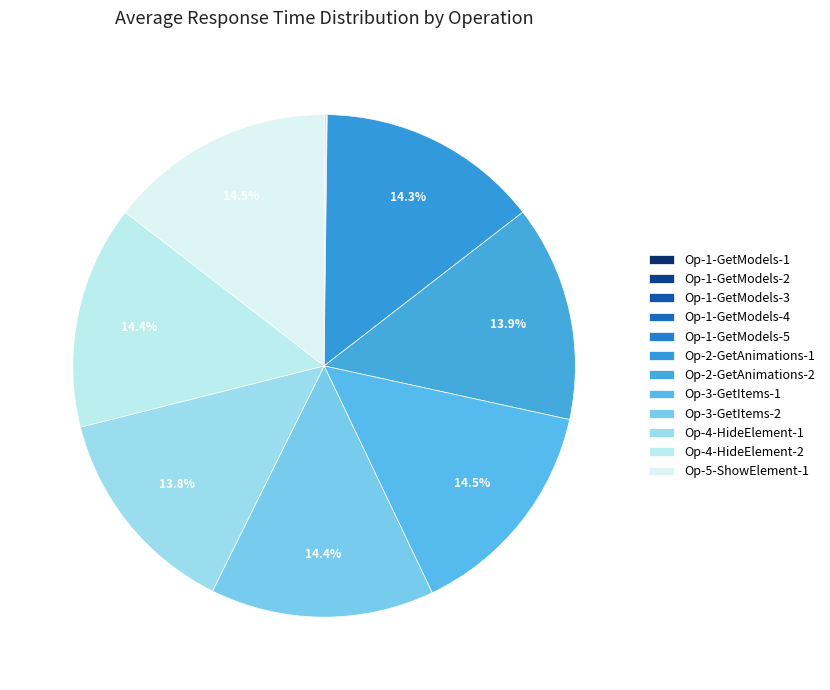

To the nearest percent, what is the difference between the largest and smallest slice percentages?

15%